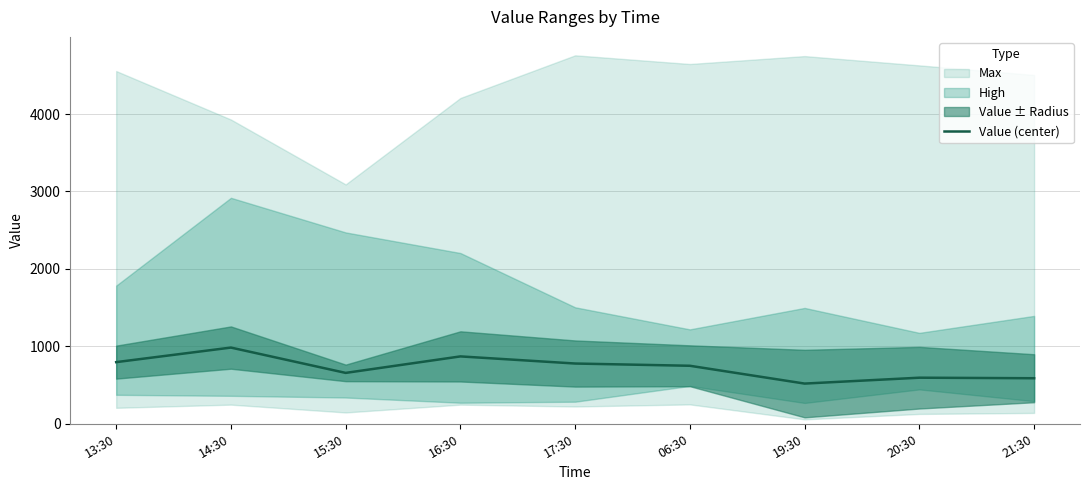

Read the value at 17:30.

778